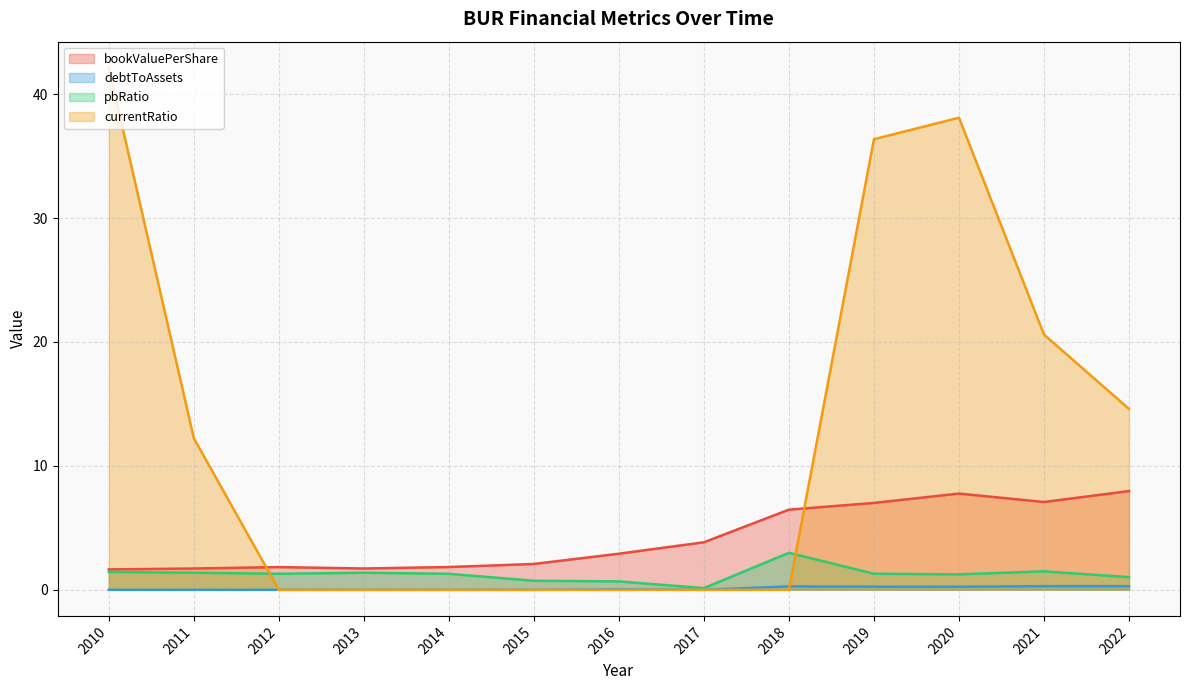

Reading right to left, what are all the values shown in this chart?

bookValuePerShare: 8.0	7.1	7.8	7.0	6.5	3.8	2.9	2.1	1.8	1.7	1.8	1.7	1.6
debtToAssets: 0.3	0.3	0.2	0.3	0.3	0.0	0.0	0.0	0.0	0.0	0.0	0.0	0.0
pbRatio: 1.0	1.5	1.2	1.3	3.0	0.1	0.7	0.7	1.3	1.4	1.3	1.4	1.4
currentRatio: 14.6	20.6	38.1	36.4	0.0	0.0	0.0	0.0	0.0	0.0	0.0	12.2	42.1